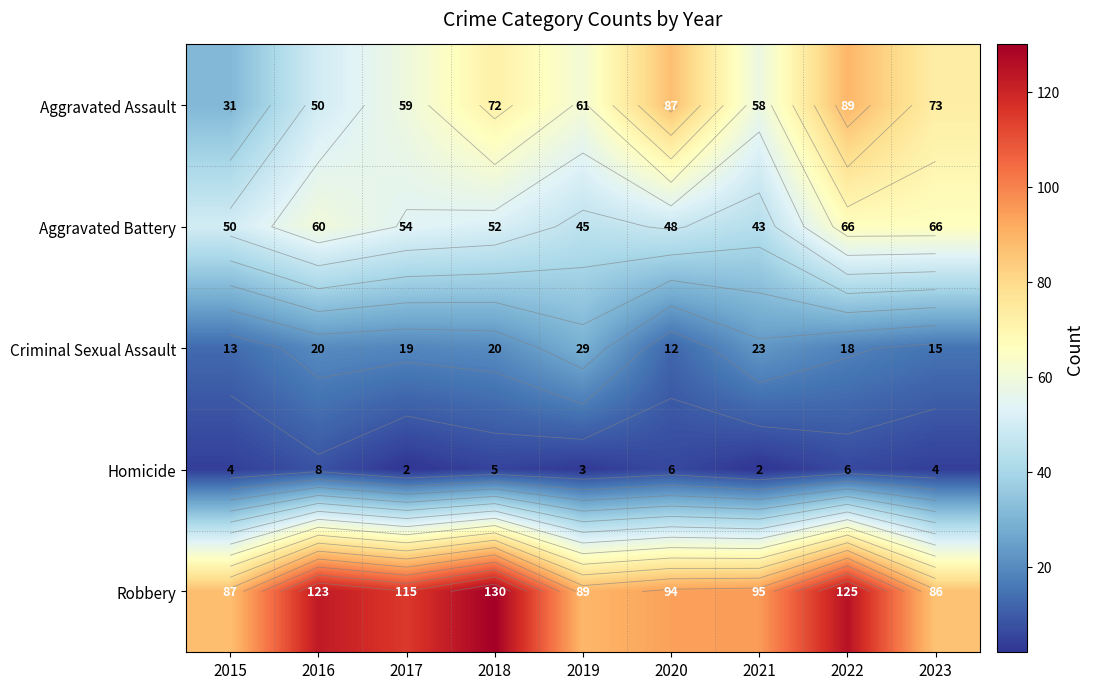

What is the sum of all Aggravated Assault values?

580